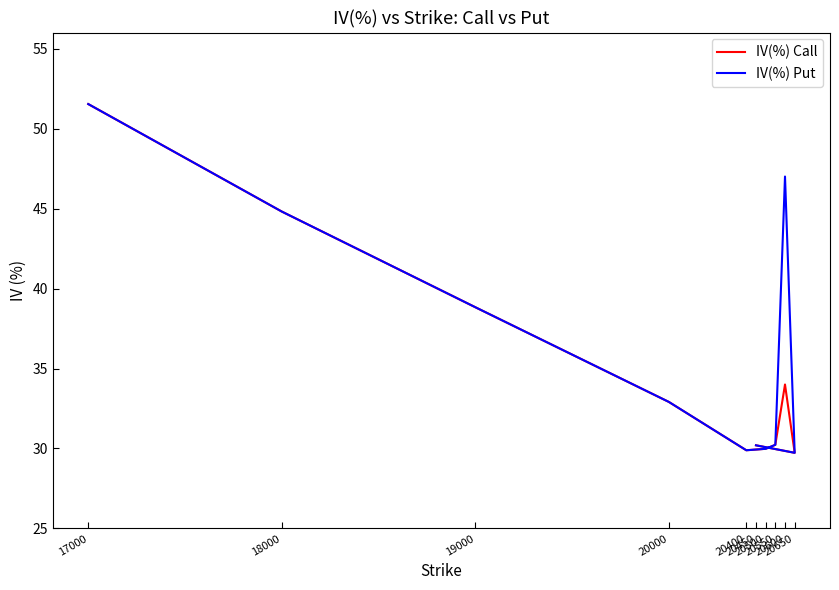

What is the sum of all IV(%) Put values?

365.1